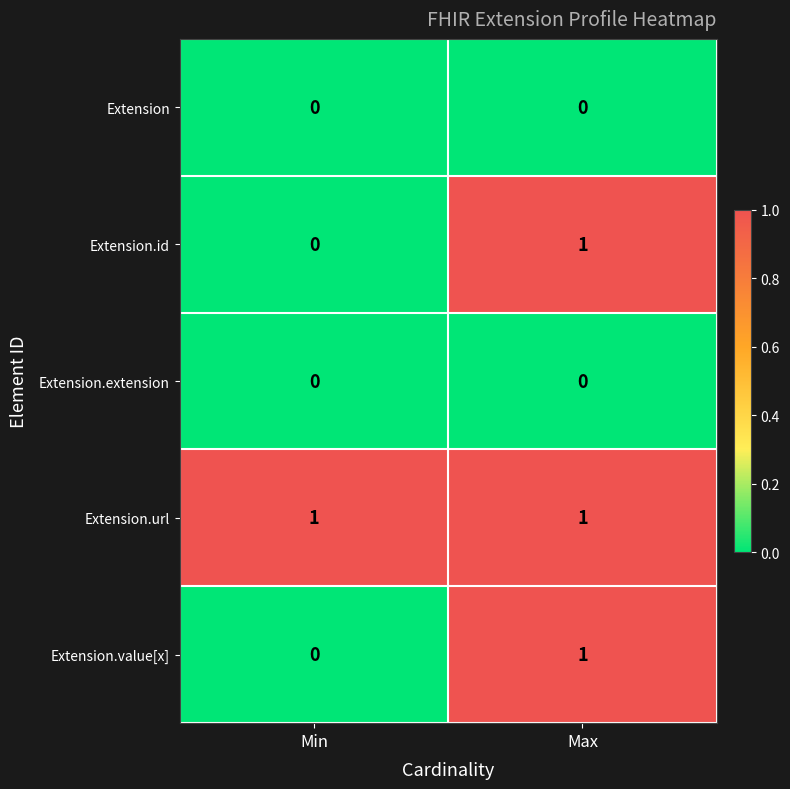

Reading left to right, transcribe all the data shown in this chart.

Extension: 0	0
Extension.id: 0	1
Extension.extension: 0	0
Extension.url: 1	1
Extension.value[x]: 0	1